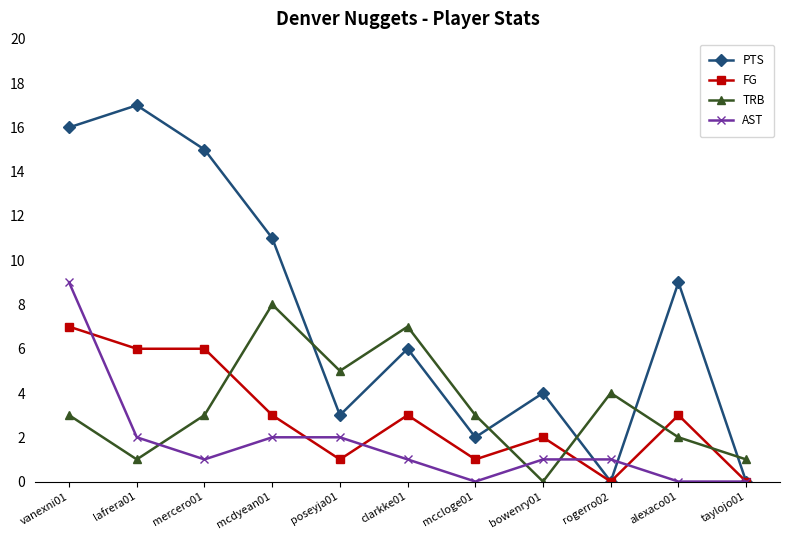

The value of TRB at clarkke01 is 7. True or false?

True